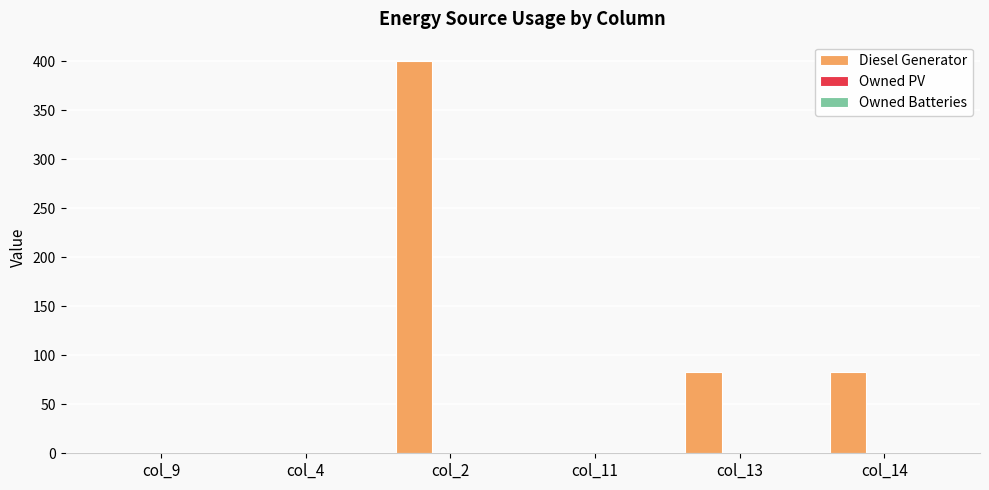

How many data points does each series have?

6